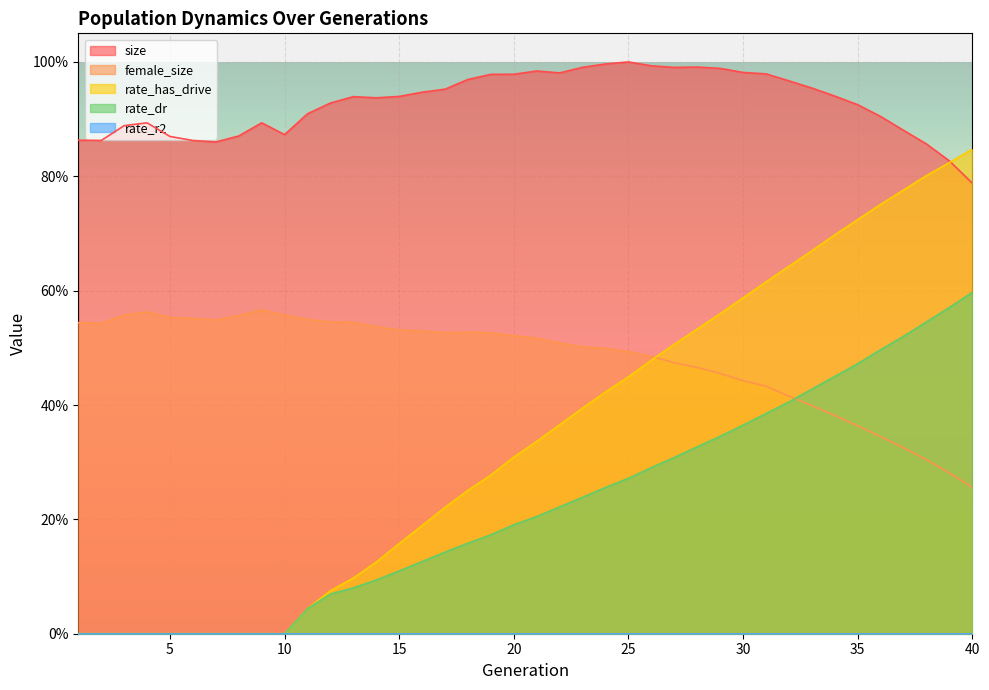

Rank the series at 3 from highest to lowest value.

size, female_size, rate_dr, rate_has_drive